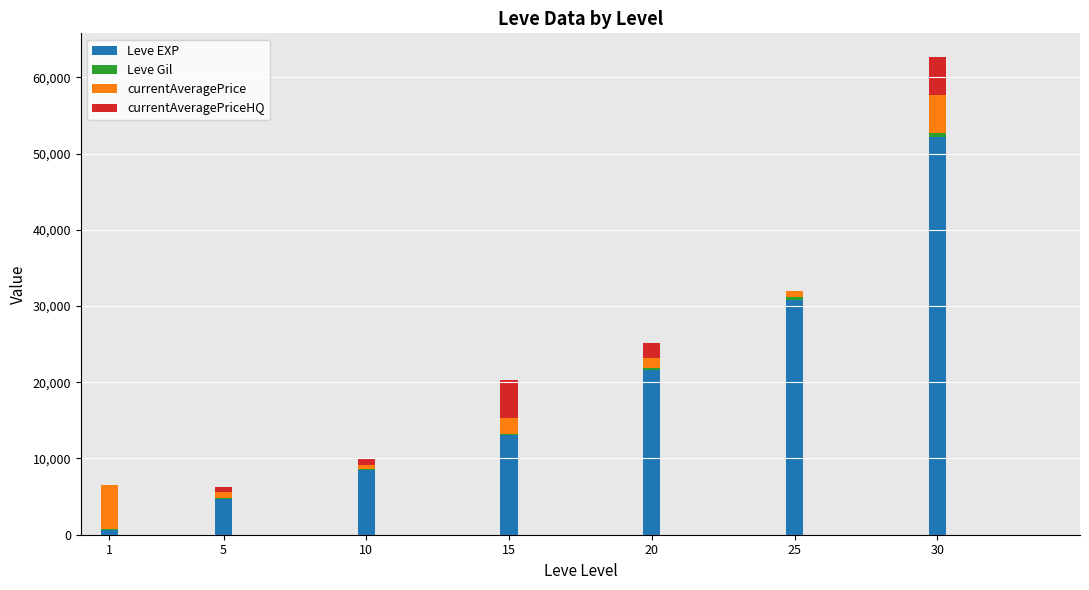

At which category is the sum across all series the highest?

30